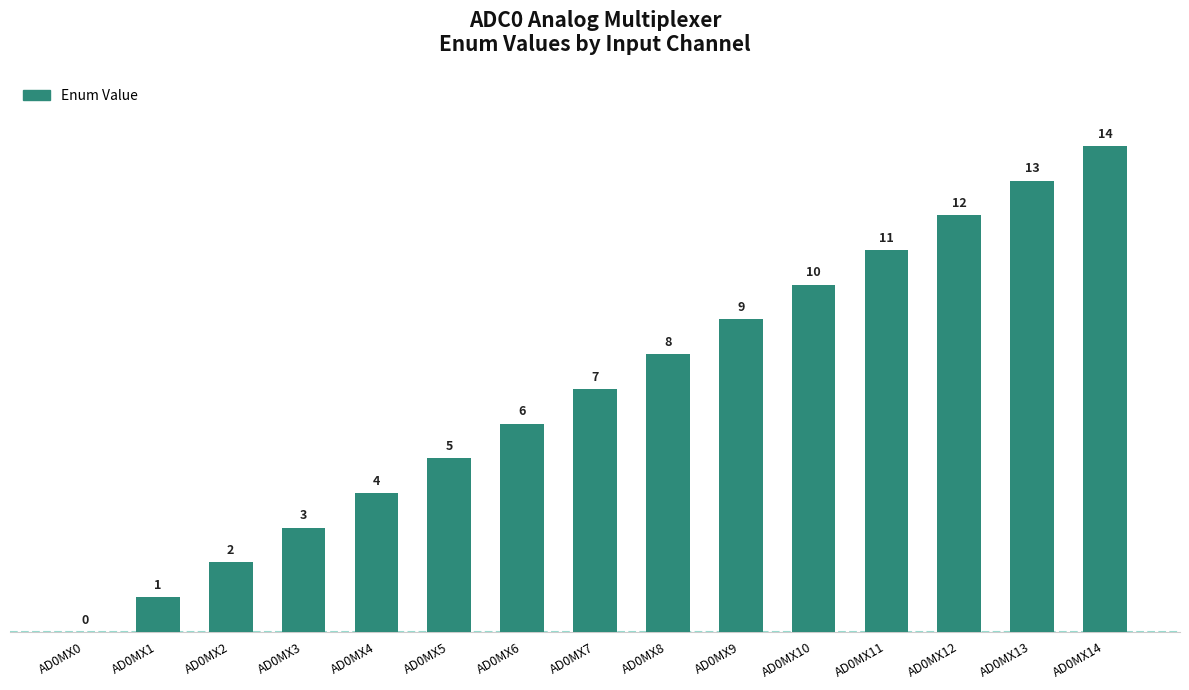

What is the sum of all values?

105